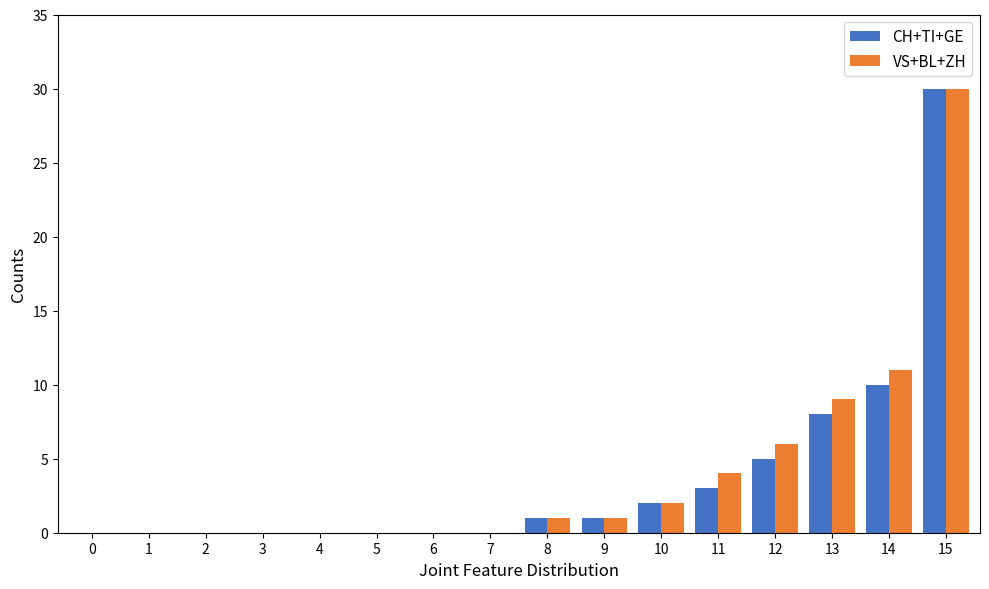

What is the difference between the CH+TI+GE values at 6 and 9?

1